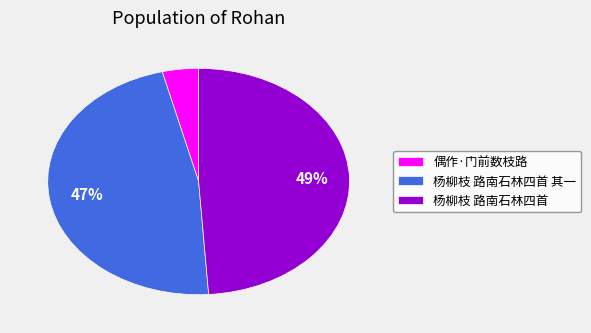

What is the smallest slice in the pie chart?

偶作·门前数枝路